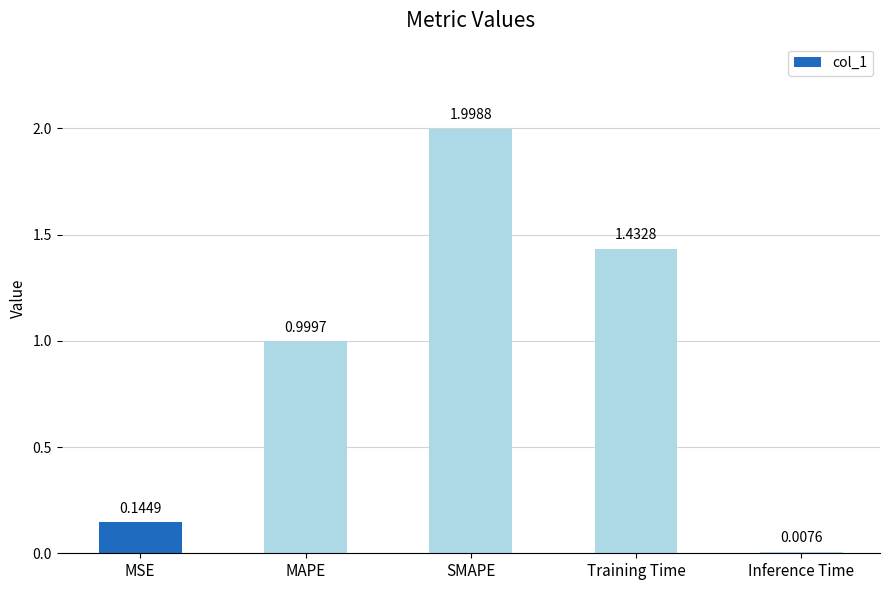

Are the bars grouped side by side (vs. stacked)?

No